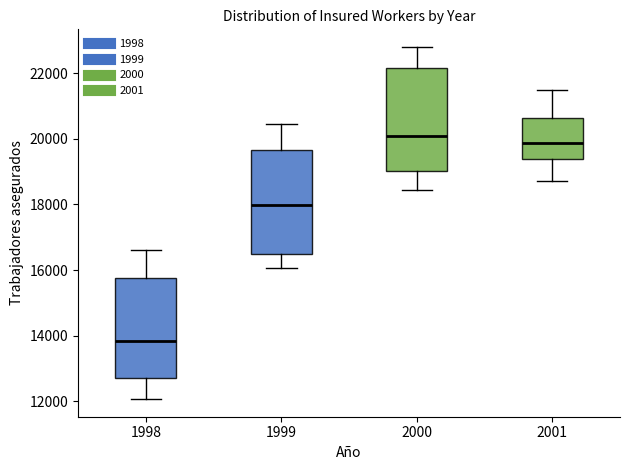

Where is the lower edge of the box at x = 1998 on the y-axis? The values are not printed on the chart, so give them approximately, as read against the axis.

12800